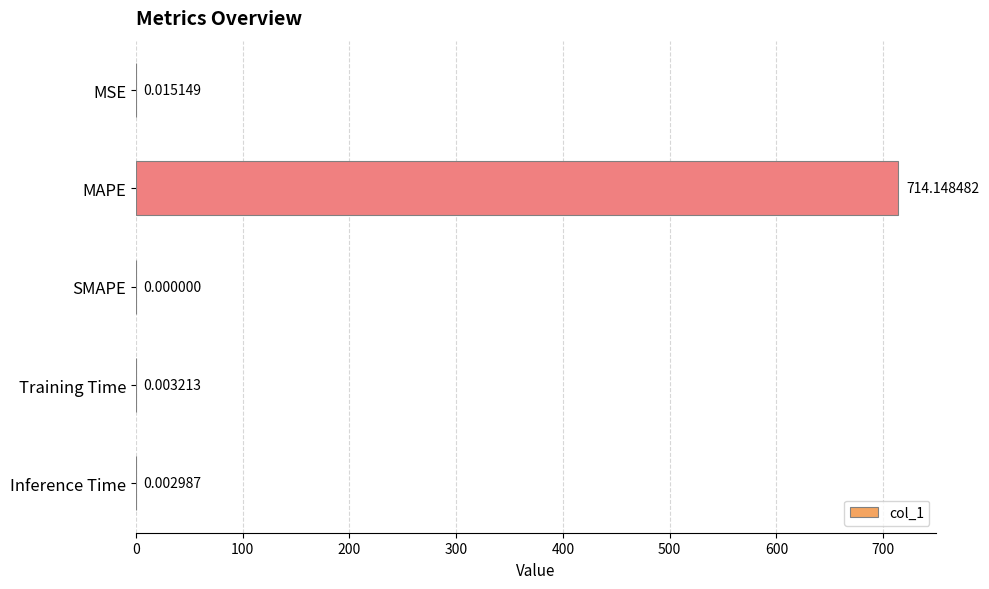

Are the bars horizontal?

Yes